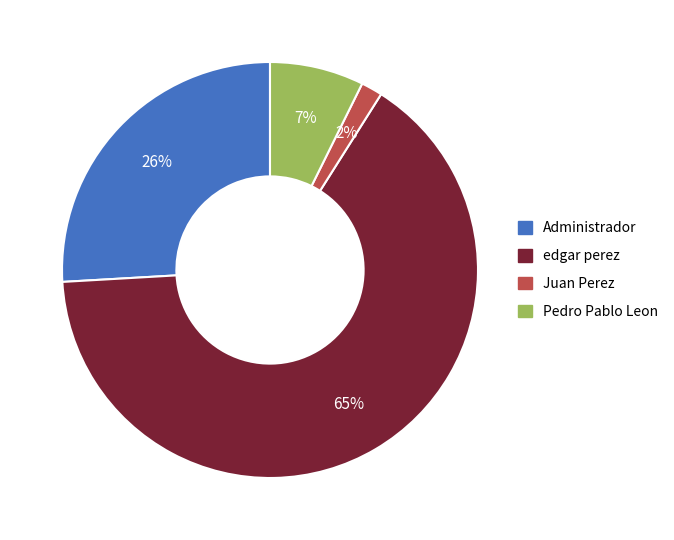

To the nearest percent, what is the difference between the Juan Perez and edgar perez slice percentages?

63%